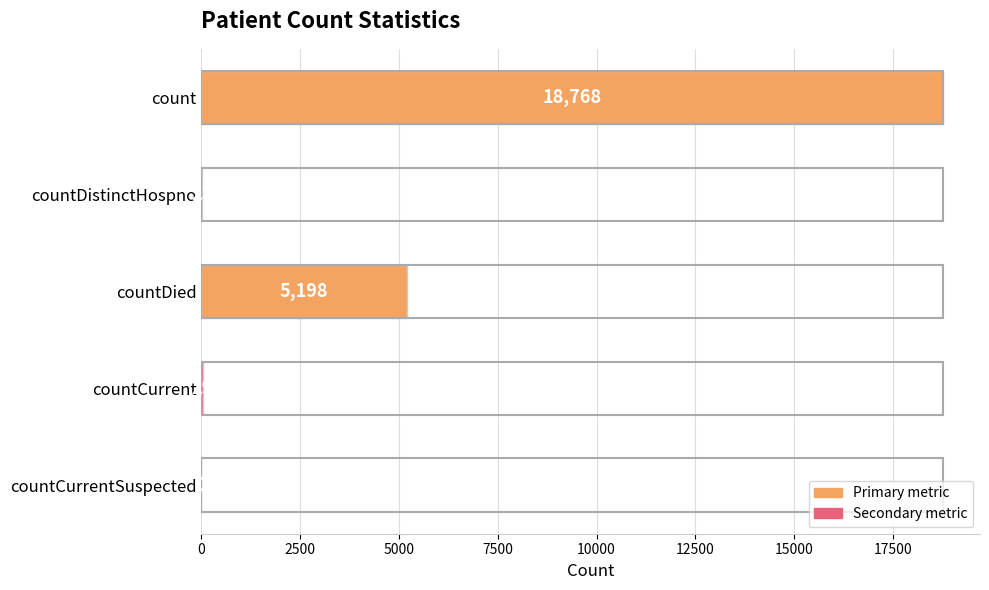

What is the sum of all values?

24018